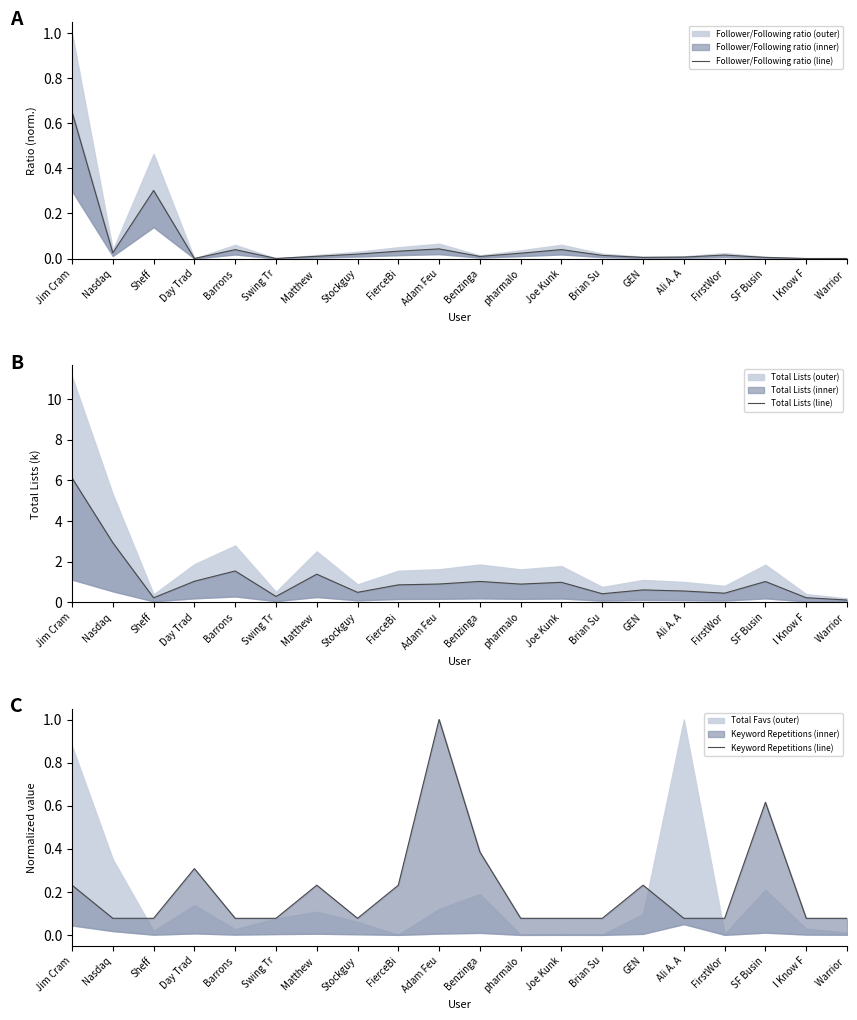

Between Adam Feu and Joe Kunk, which is larger?

Adam Feu